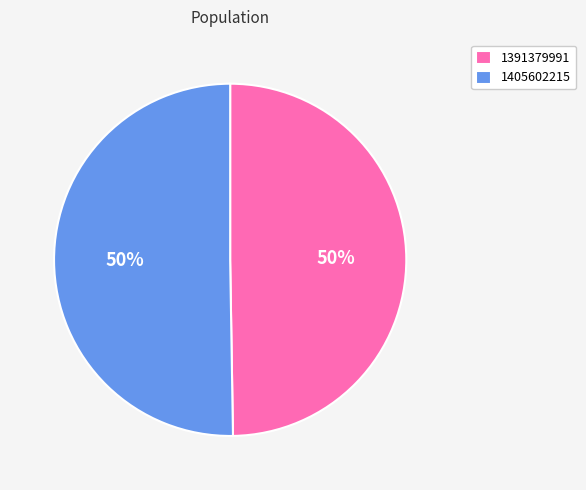

Approximately how many times larger is the value at 1391379991 compared to 1405602215?

1.0